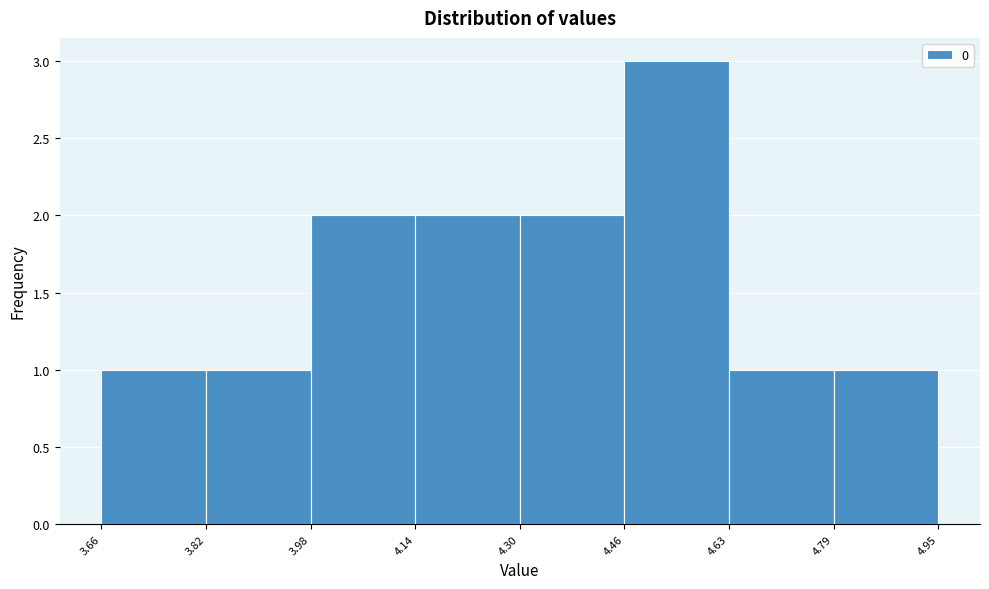

What is the height of the bar covering 4.46 to 4.63 on the x-axis? The values are not printed on the chart, so give them approximately, as read against the axis.

3